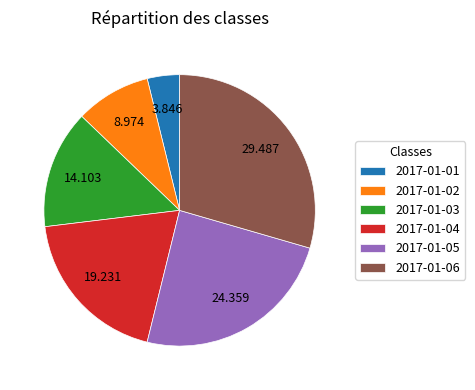

Is the sum of 2017-01-03 and 2017-01-06 greater than half?

No